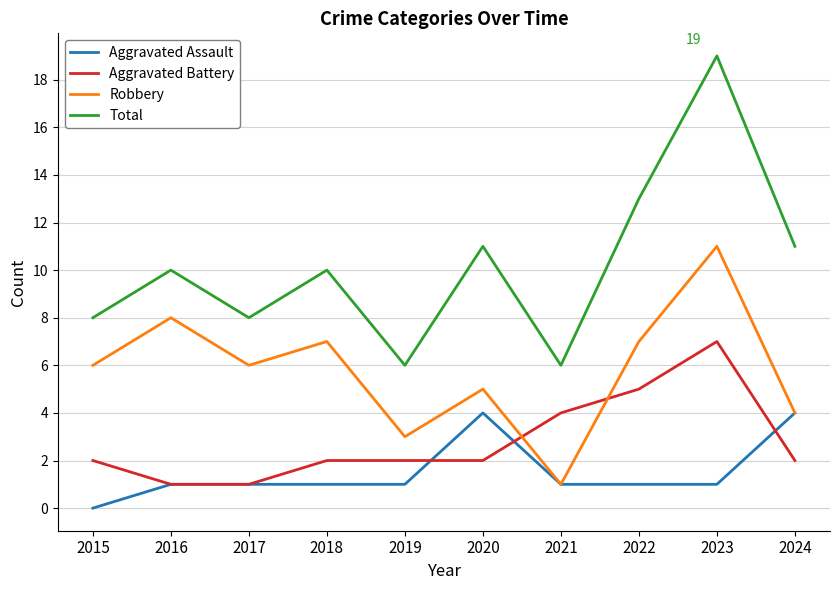

Which category has the lowest value in the Robbery series?

2021